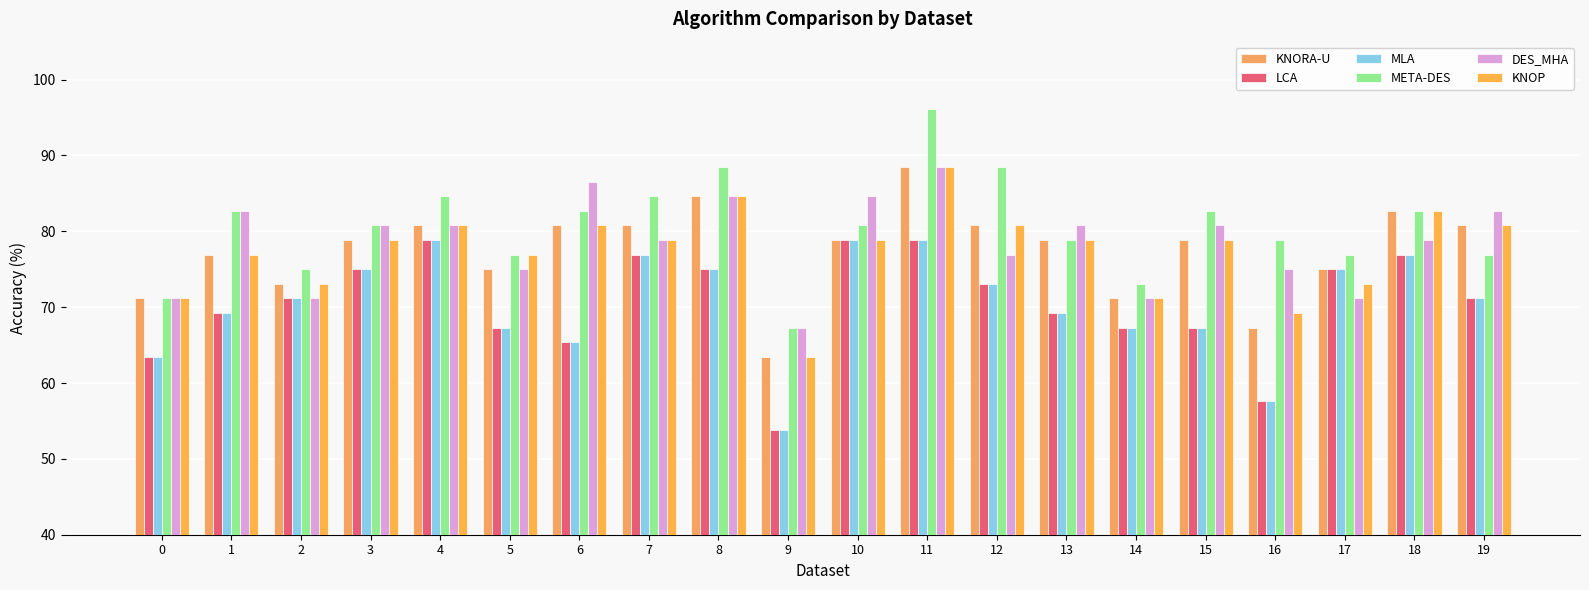

Reading right to left, what are all the values shown in this chart?

KNORA-U: 19=80.8	18=82.7	17=75.0	16=67.3	15=78.8	14=71.2	13=78.8	12=80.8	11=88.5	10=78.8	9=63.5	8=84.6	7=80.8	6=80.8	5=75.0	4=80.8	3=78.8	2=73.1	1=76.9	0=71.2
LCA: 19=71.2	18=76.9	17=75.0	16=57.7	15=67.3	14=67.3	13=69.2	12=73.1	11=78.8	10=78.8	9=53.8	8=75.0	7=76.9	6=65.4	5=67.3	4=78.8	3=75.0	2=71.2	1=69.2	0=63.5
MLA: 19=71.2	18=76.9	17=75.0	16=57.7	15=67.3	14=67.3	13=69.2	12=73.1	11=78.8	10=78.8	9=53.8	8=75.0	7=76.9	6=65.4	5=67.3	4=78.8	3=75.0	2=71.2	1=69.2	0=63.5
META-DES: 19=76.9	18=82.7	17=76.9	16=78.8	15=82.7	14=73.1	13=78.8	12=88.5	11=96.2	10=80.8	9=67.3	8=88.5	7=84.6	6=82.7	5=76.9	4=84.6	3=80.8	2=75.0	1=82.7	0=71.2
DES_MHA: 19=82.7	18=78.8	17=71.2	16=75.0	15=80.8	14=71.2	13=80.8	12=76.9	11=88.5	10=84.6	9=67.3	8=84.6	7=78.8	6=86.5	5=75.0	4=80.8	3=80.8	2=71.2	1=82.7	0=71.2
KNOP: 19=80.8	18=82.7	17=73.1	16=69.2	15=78.8	14=71.2	13=78.8	12=80.8	11=88.5	10=78.8	9=63.5	8=84.6	7=78.8	6=80.8	5=76.9	4=80.8	3=78.8	2=73.1	1=76.9	0=71.2